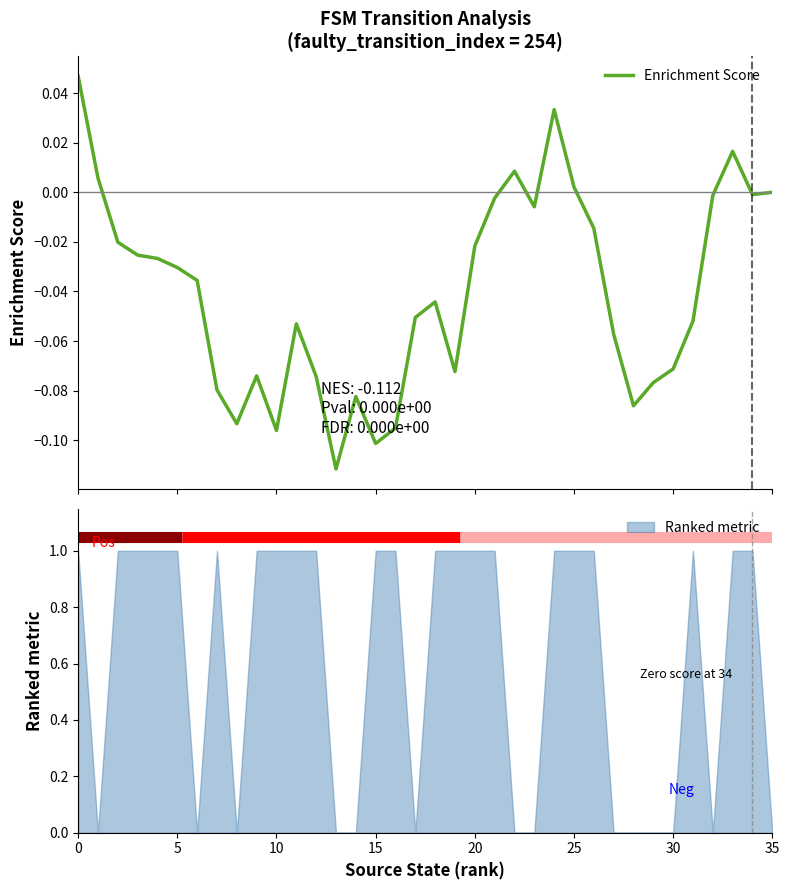

What is the change in value from 31 to 34?

+0.1